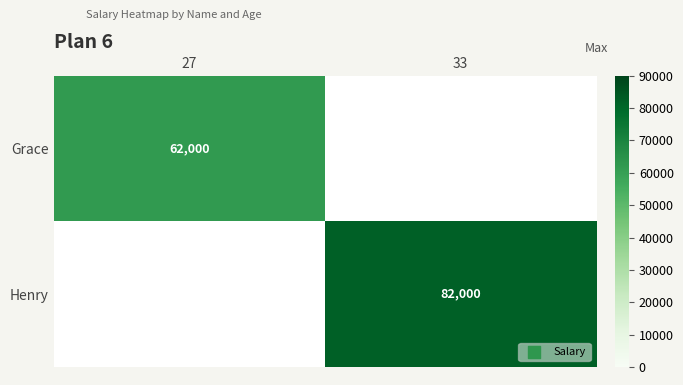

Is the value of Henry at 33 greater than the value of Grace at 27?

Yes